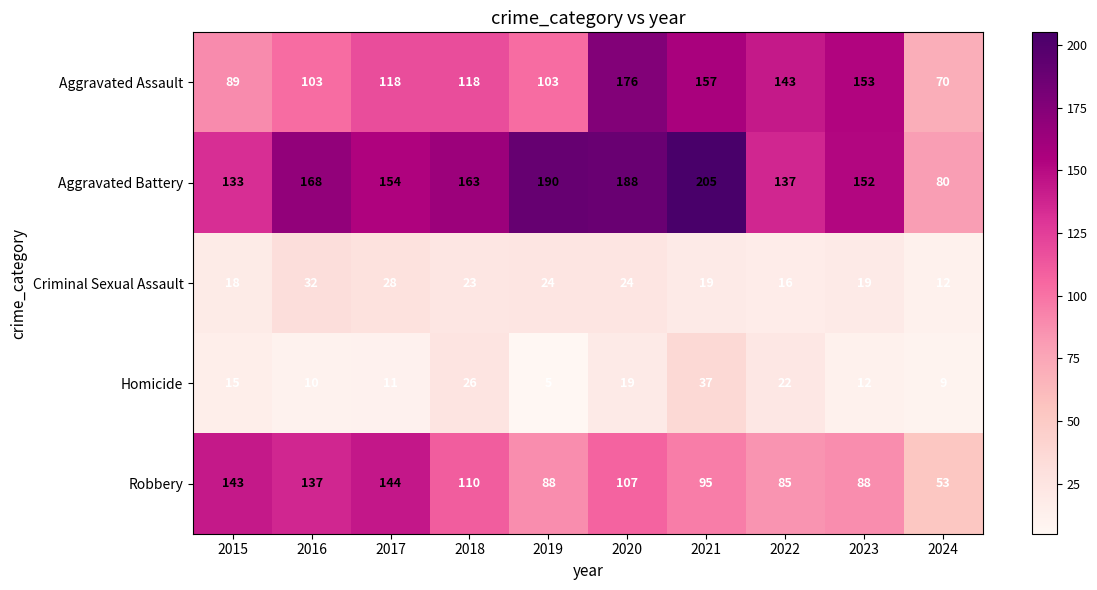

At which label does Robbery first exceed 107?

2015